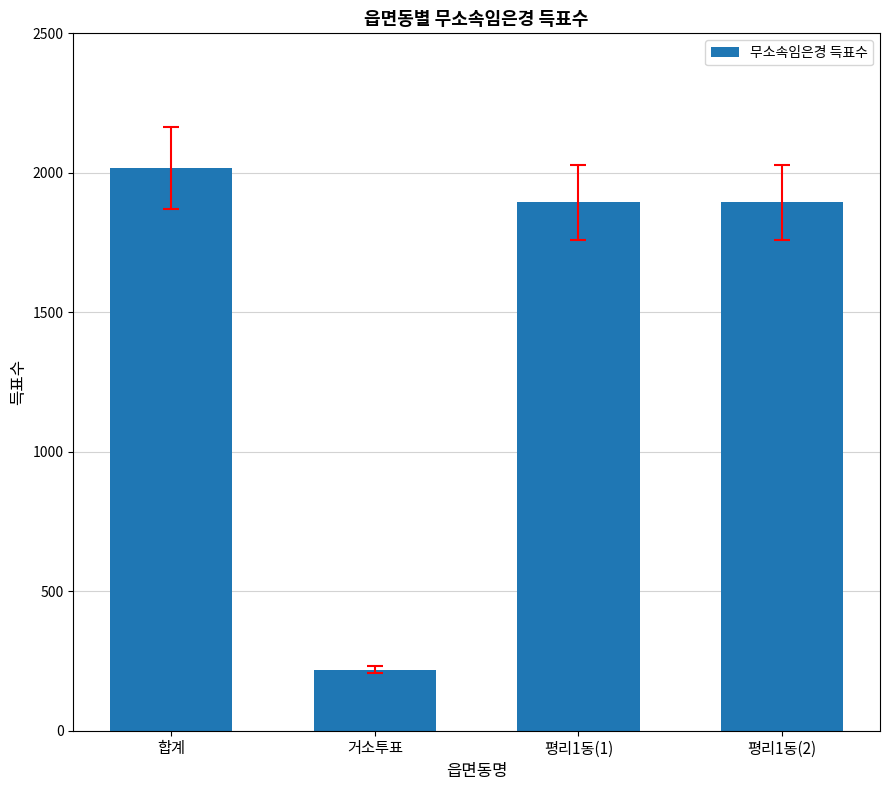

What is the difference between the maximum and second lowest values?

122